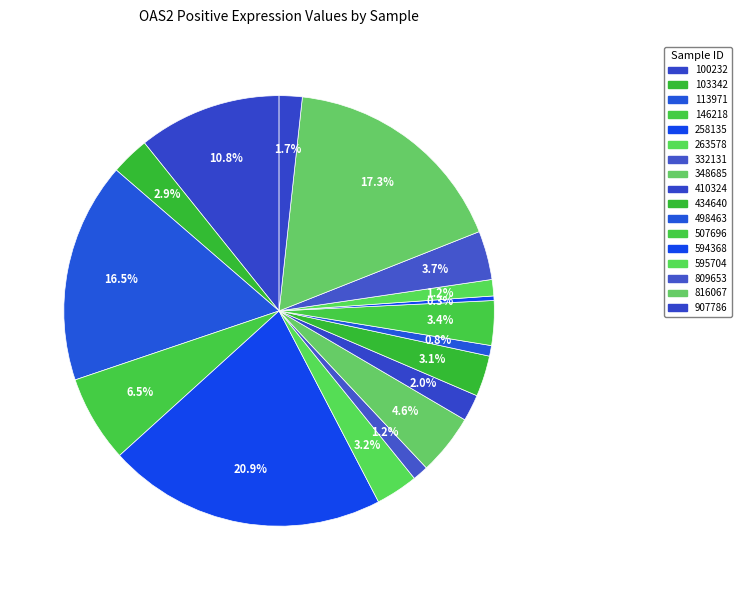

The 434640 slice represents 3% of the pie. True or false?

True